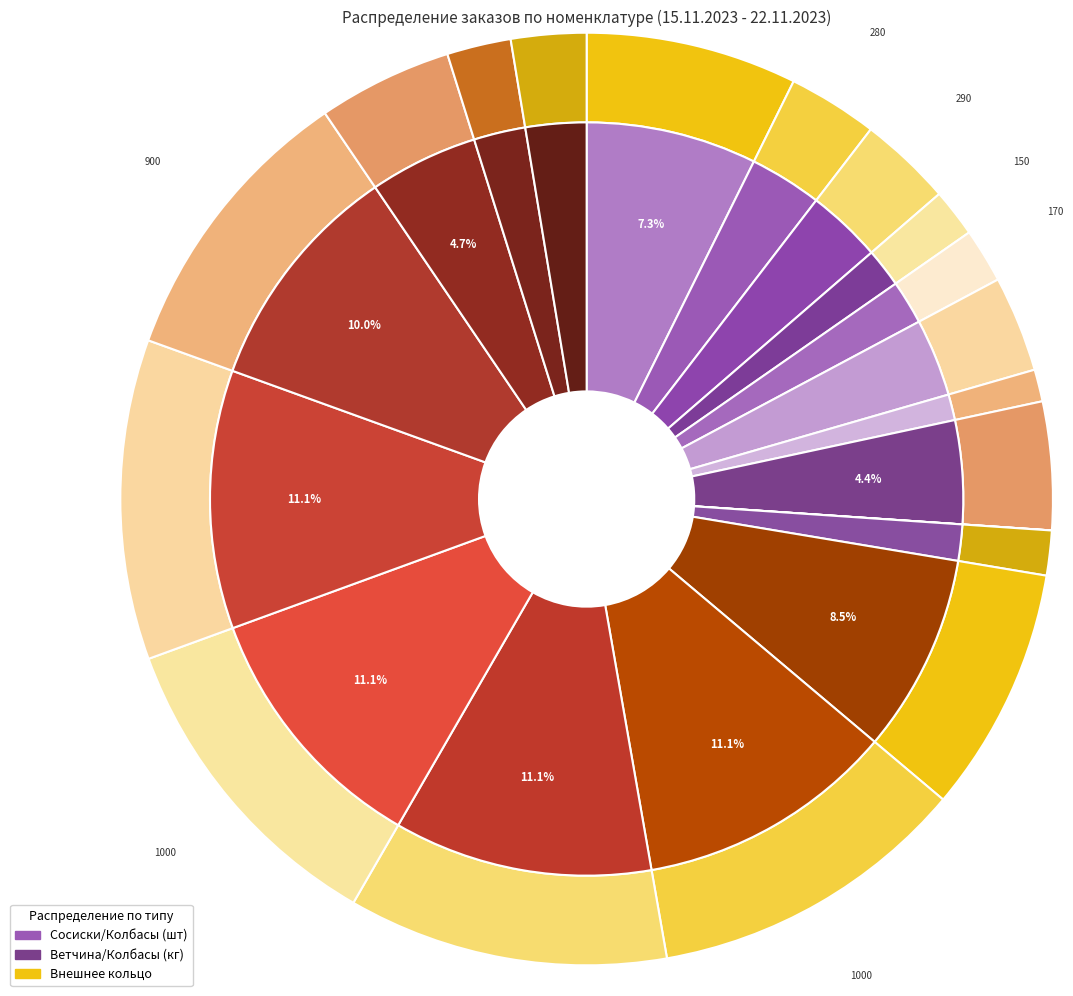

To the nearest percent, what is the average slice percentage?

5%